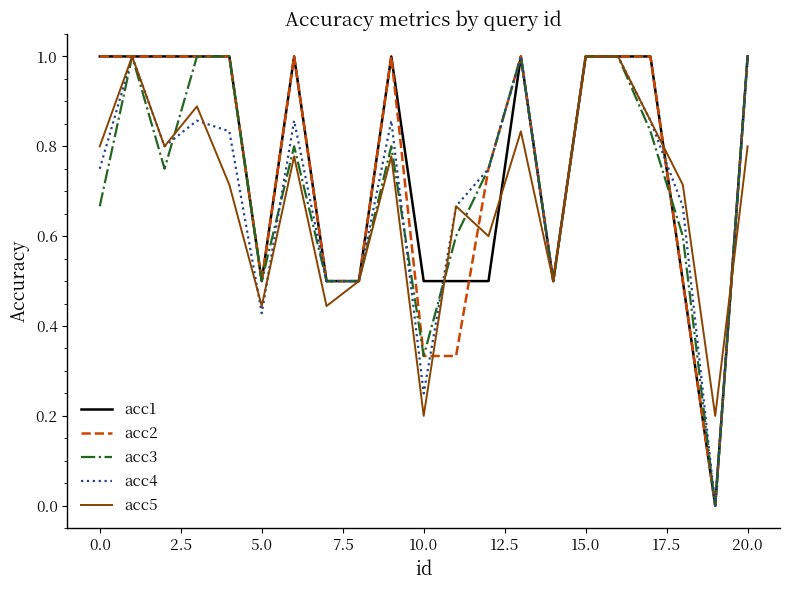

How many categories are shown in the chart?

21